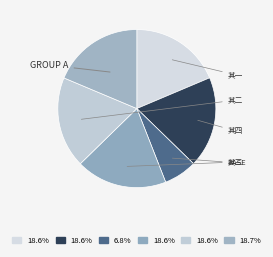

How many segments does this pie chart have?

6